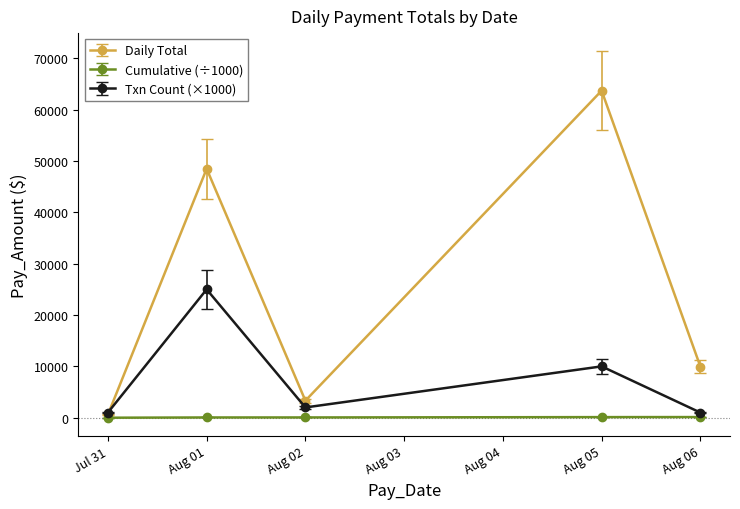

At how many categories does at least one series exceed 5557?

3